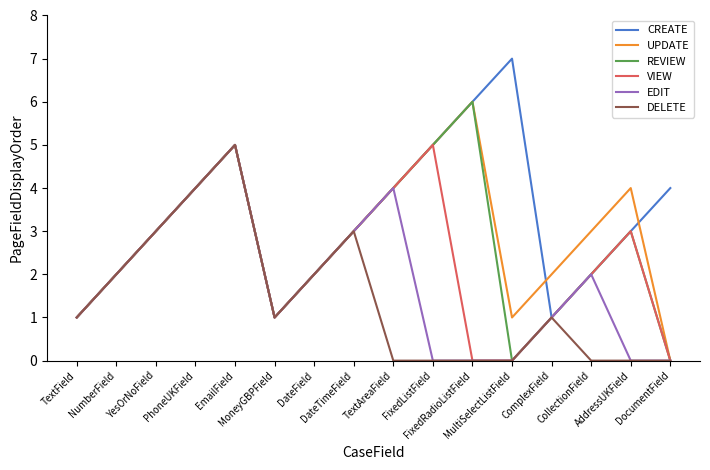

What is the greatest value displayed?

7